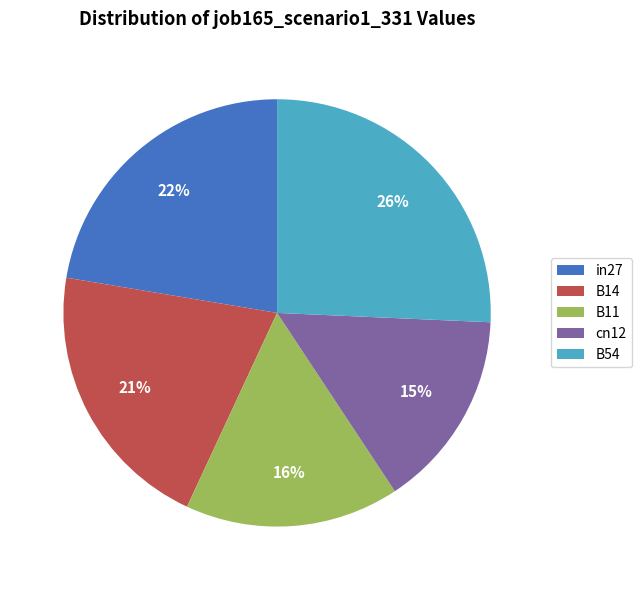

What is the largest slice in the pie chart?

B54